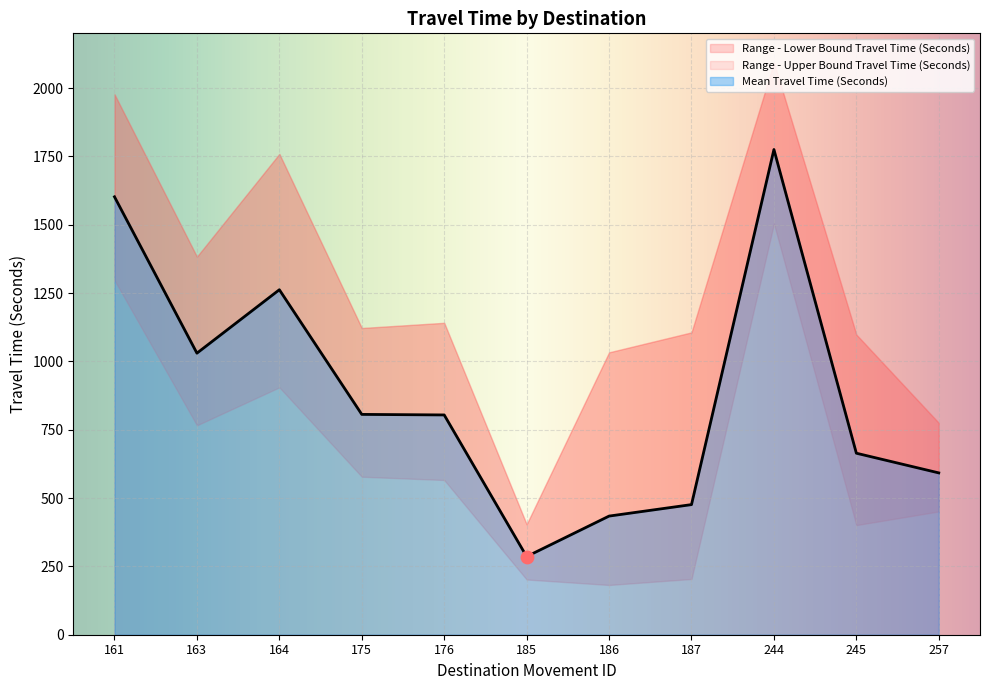

What is the total value across all series at 186?

1649